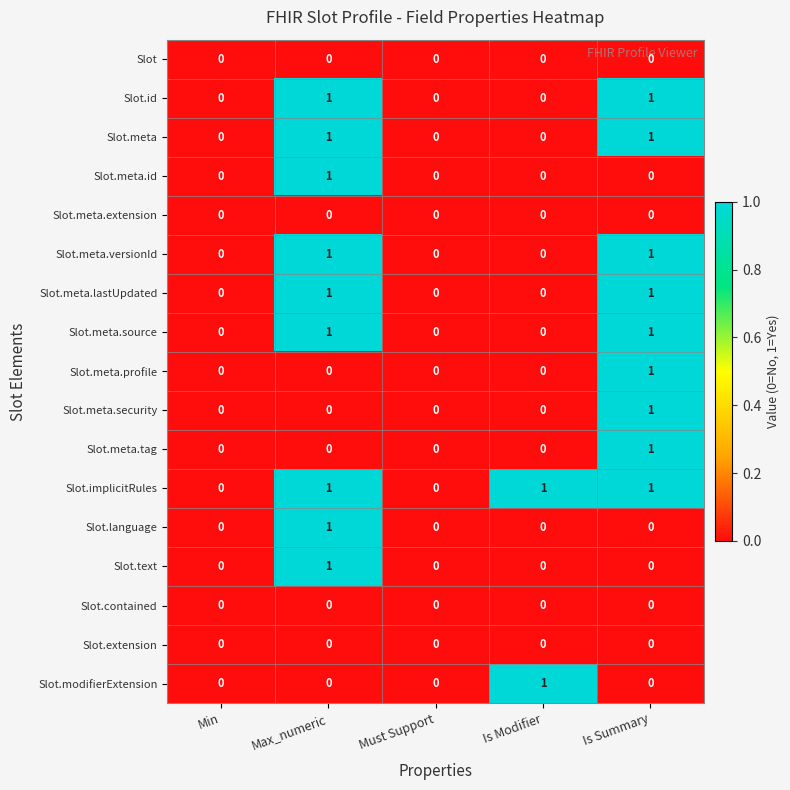

Which series has the largest total across all categories?

Slot.implicitRules